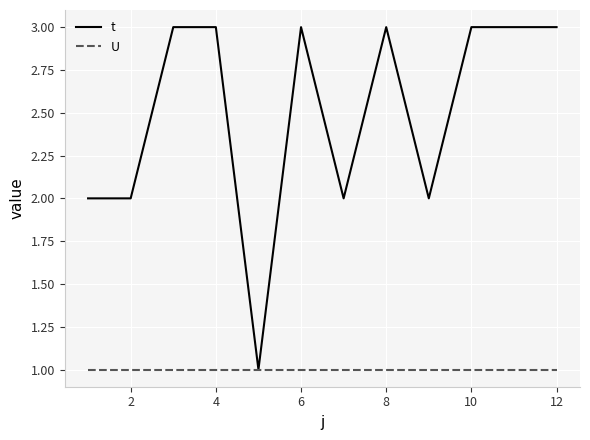

Which series has the largest total across all categories?

t